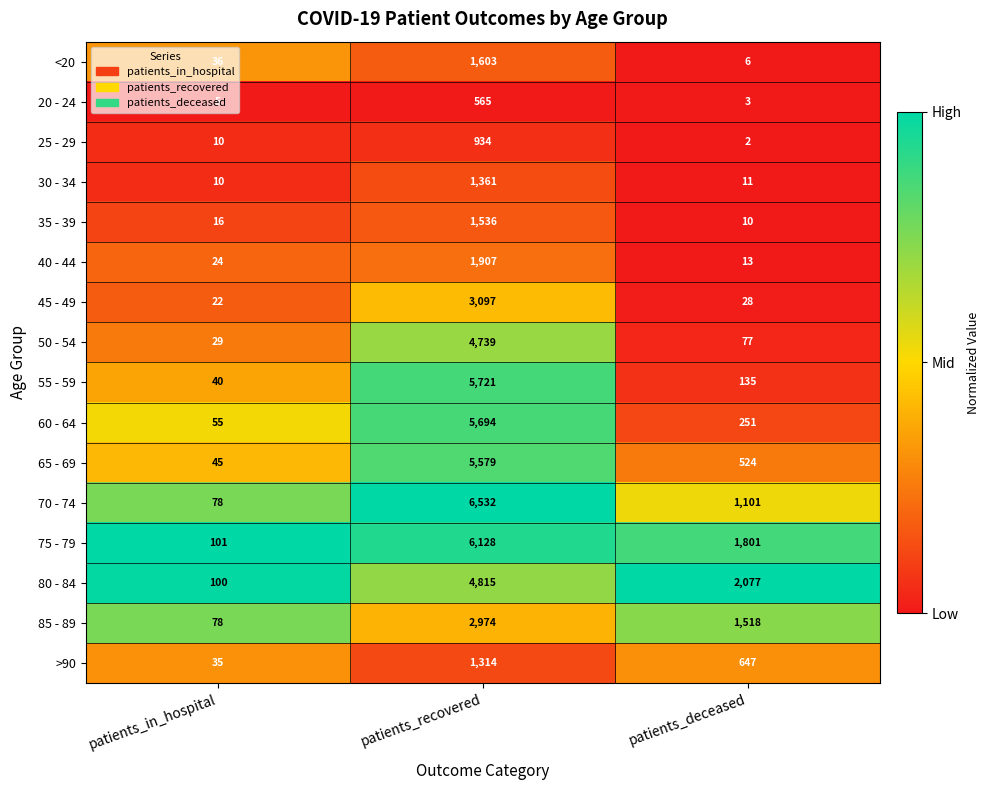

True or false: 85 - 89 has a value of 1518 at patients_deceased.

True